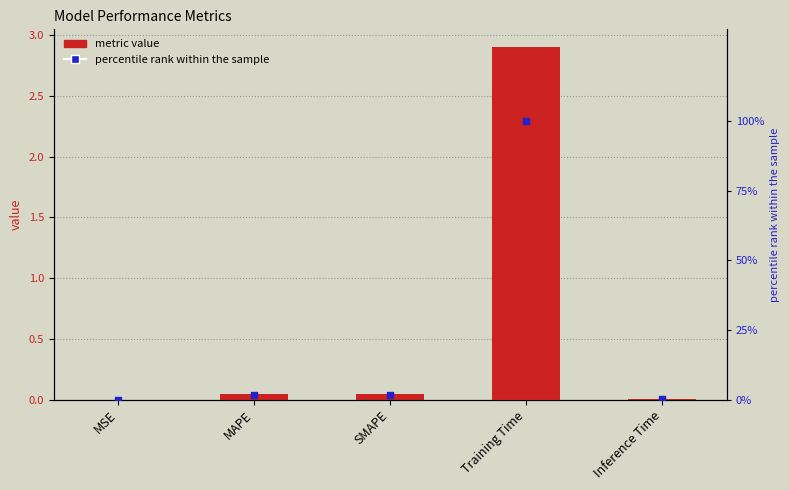

What is the total value across all series at Inference Time?

0.3